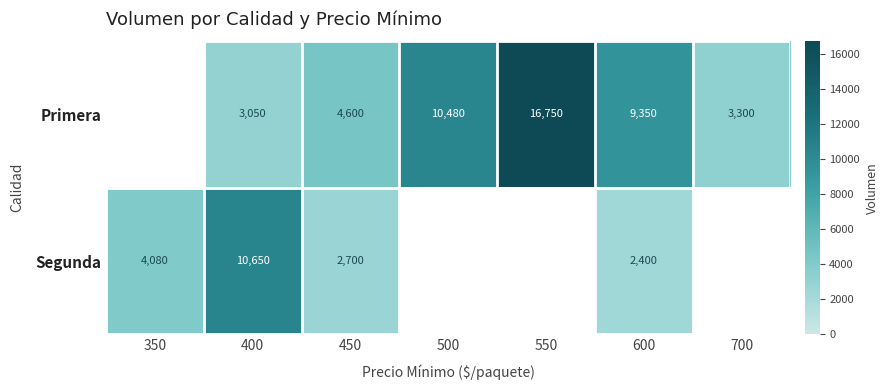

How many data points does each series have?

7